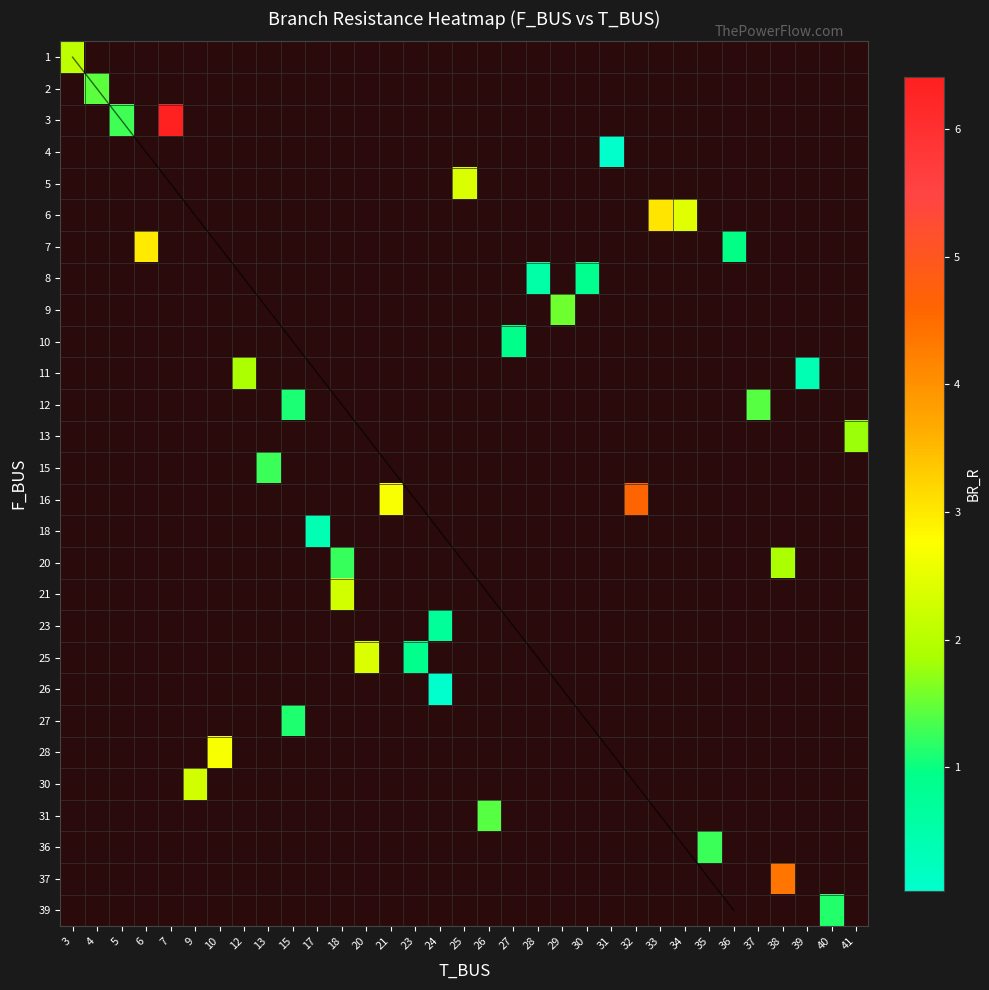

Which category has the lowest value across all series?

24